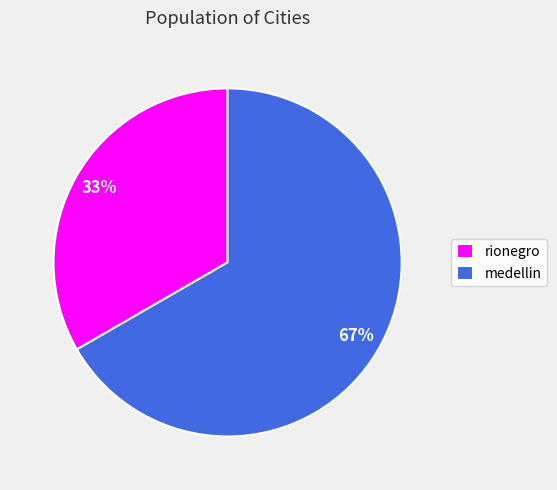

Approximately how many times larger is the value at medellin compared to rionegro?

2.0